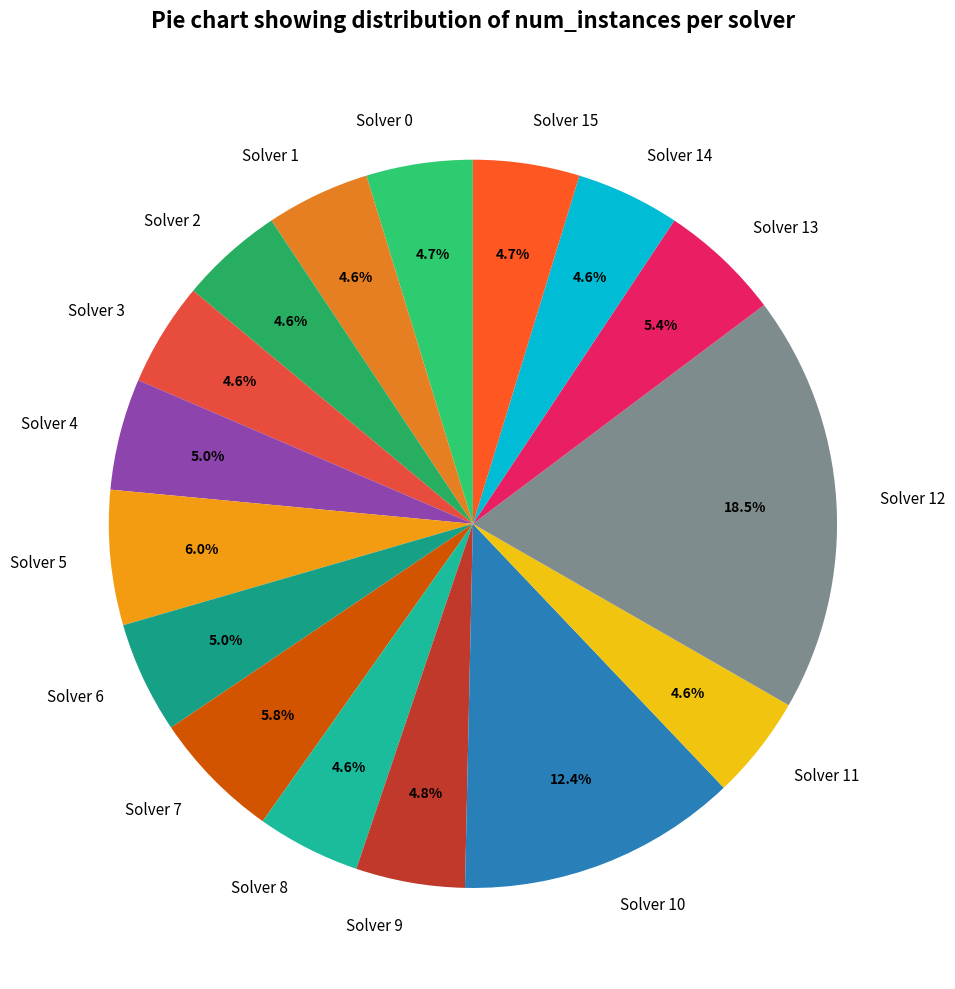

Is there a majority slice in this chart?

No